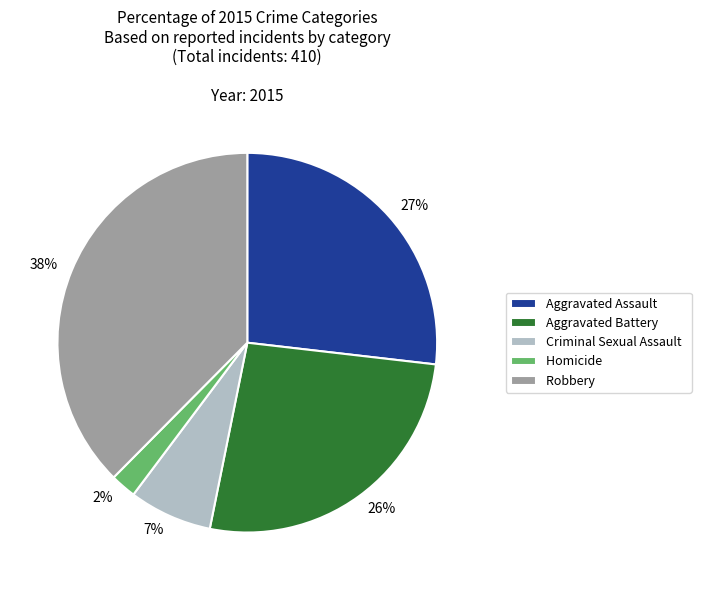

To the nearest percent, what portion does Robbery represent?

38%